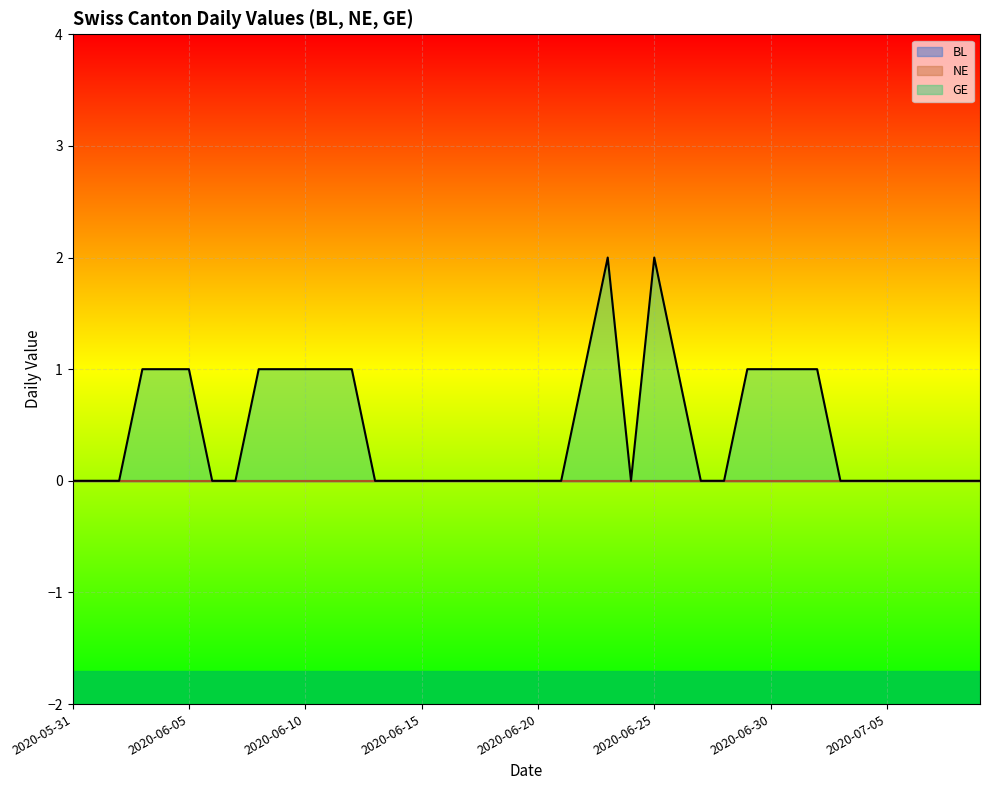

What position from the left is 2020-06-14?

15